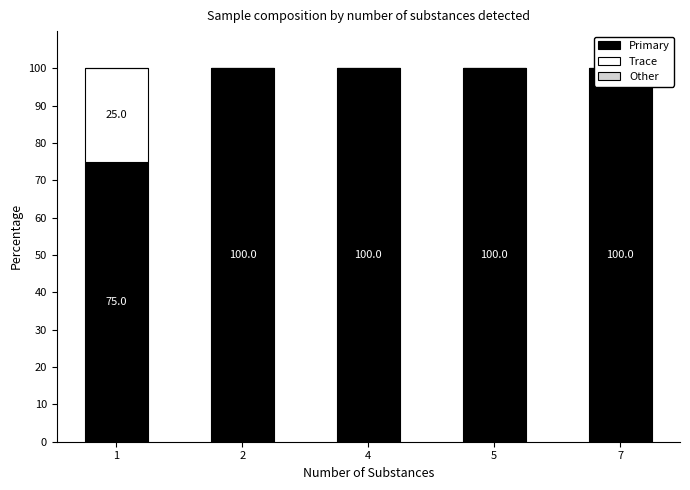

Between 2 and 7, which series saw the biggest shift?

Primary